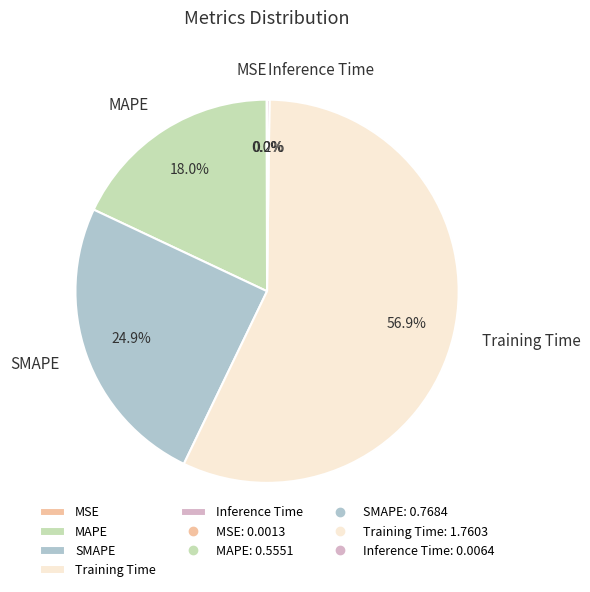

True or false: SMAPE accounts for 15% of the total.

False